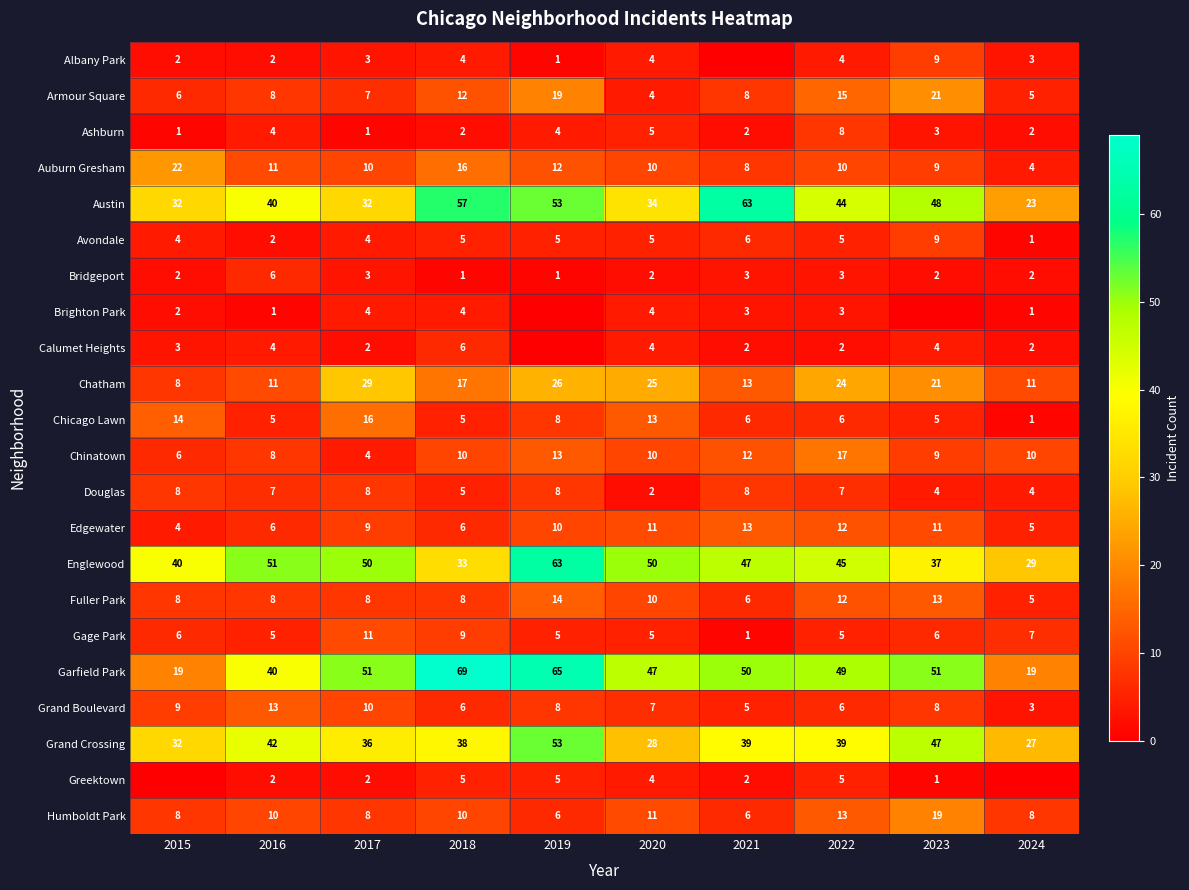

What value does the Grand Boulevard series have at 2020, to the nearest 10?

10